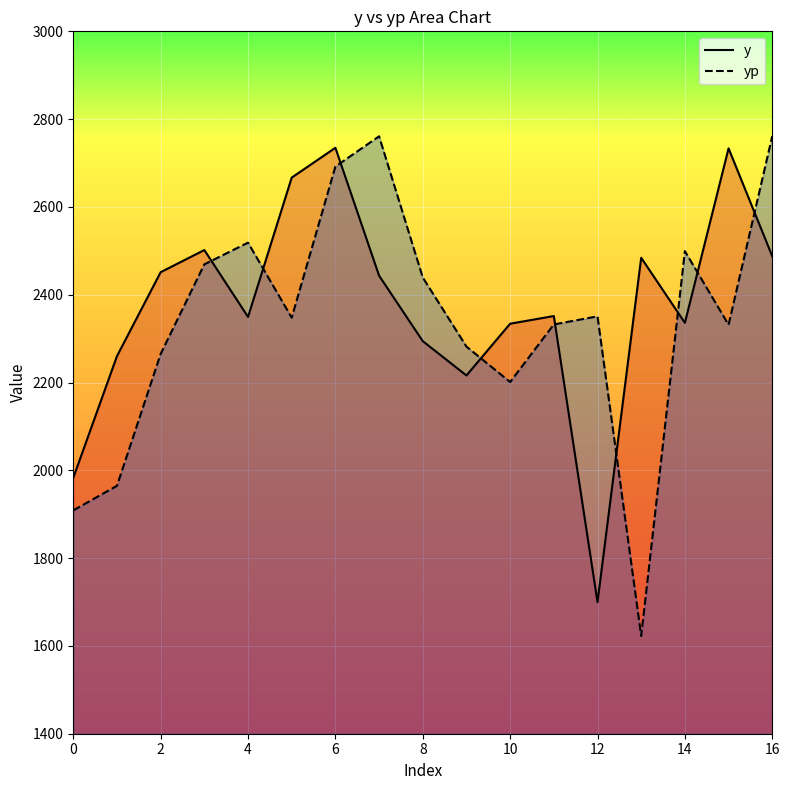

What is the average value of the y series?

2372.2